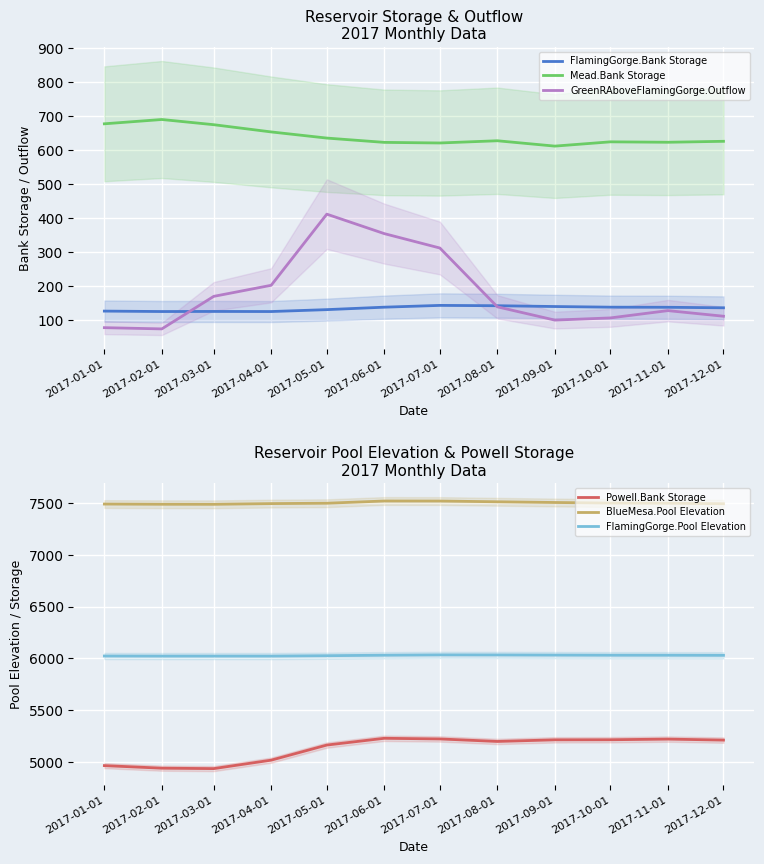

What is the highest value of the FlamingGorge.Bank Storage series?

141.7